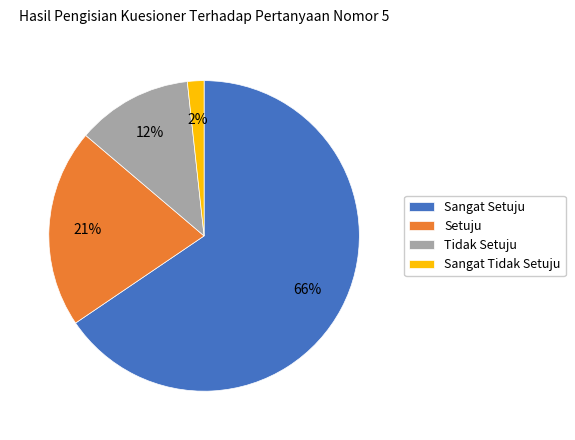

Does any single category account for the majority?

Yes